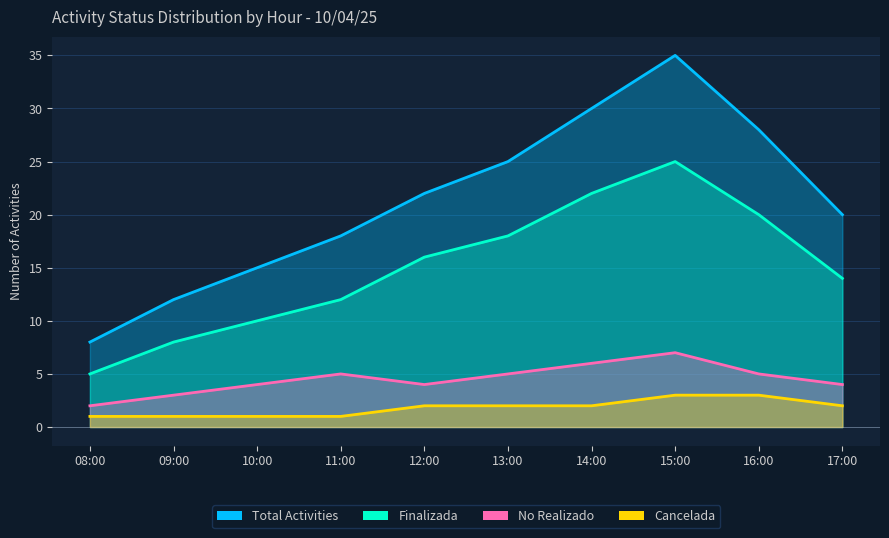

Reading right to left, what are all the values shown in this chart?

Total Activities: 20	28	35	30	25	22	18	15	12	8
Finalizada: 14	20	25	22	18	16	12	10	8	5
No Realizado: 4	5	7	6	5	4	5	4	3	2
Cancelada: 2	3	3	2	2	2	1	1	1	1